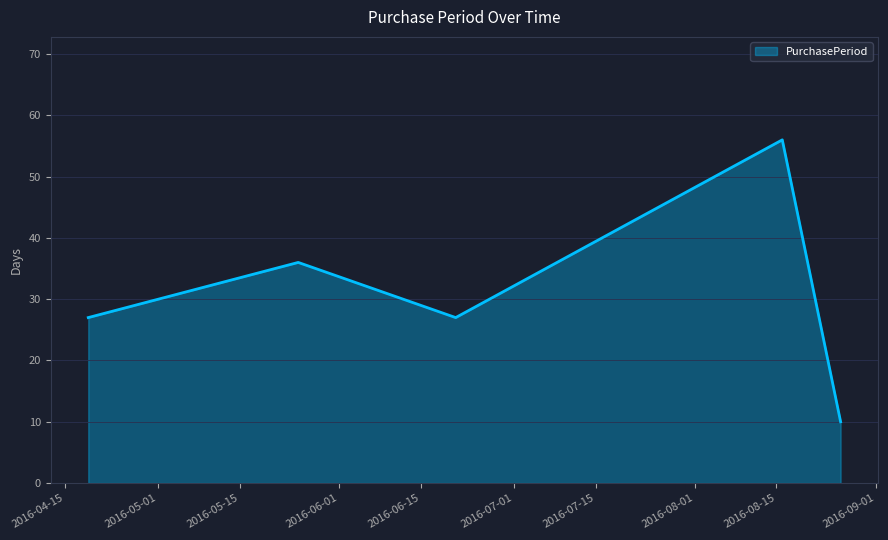

True or false: the data has more than 0 interior local peaks.

True